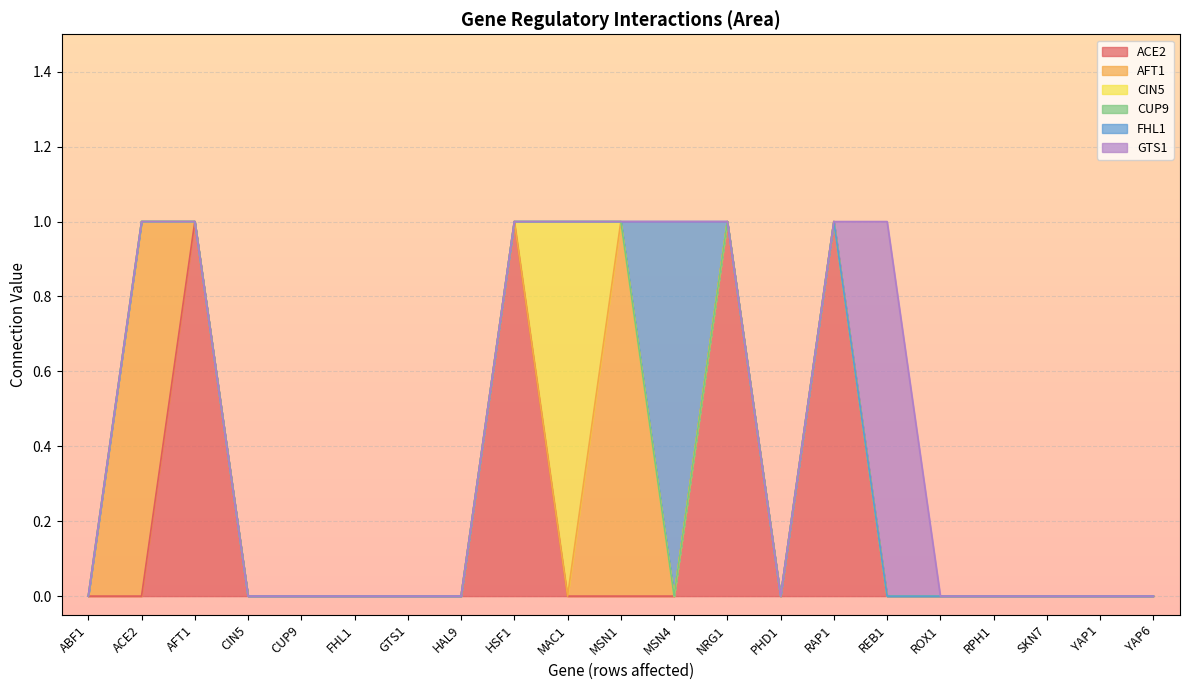

How many distinct data groups are displayed?

6